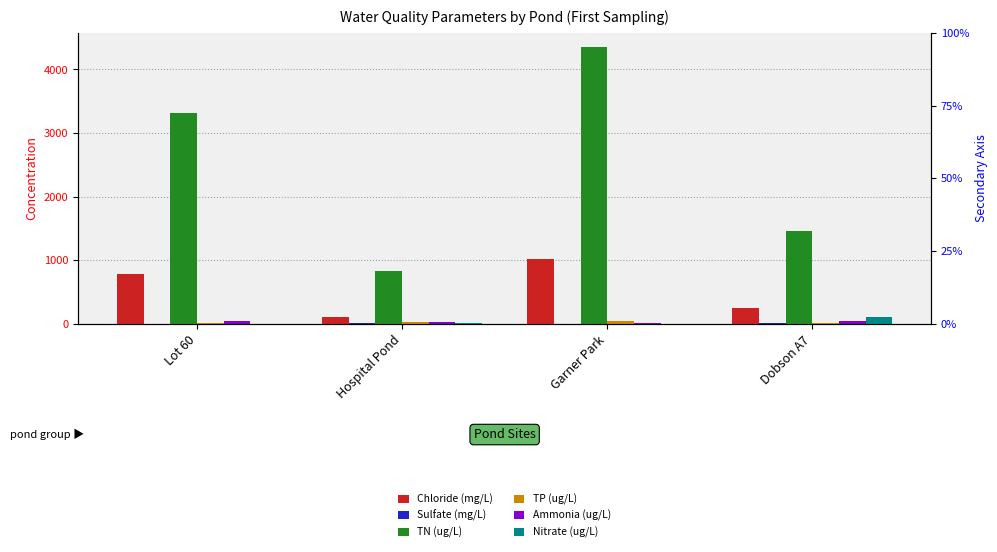

At which label does Chloride (mg/L) first exceed 782?

Lot 60